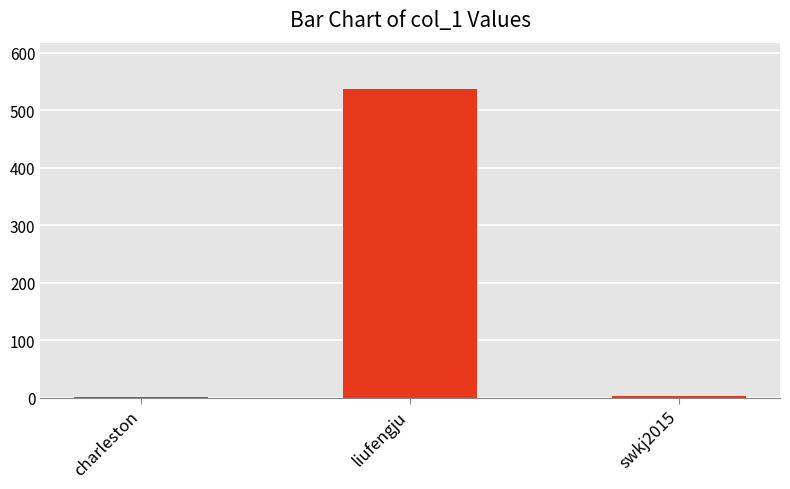

What is the value of the 1st bar from the left?

2